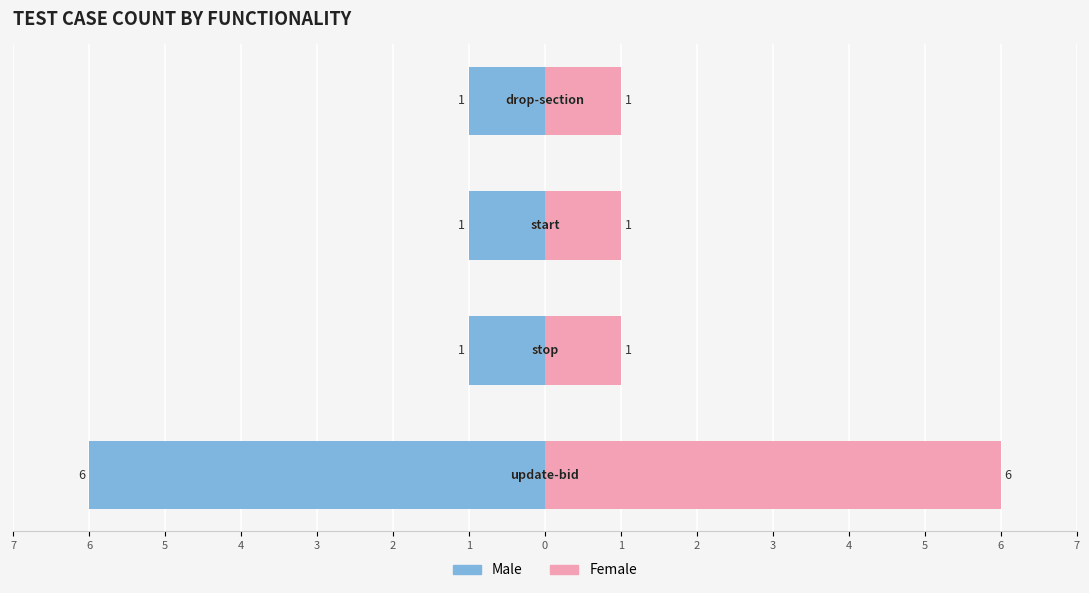

How many data points in Female are above 1?

1